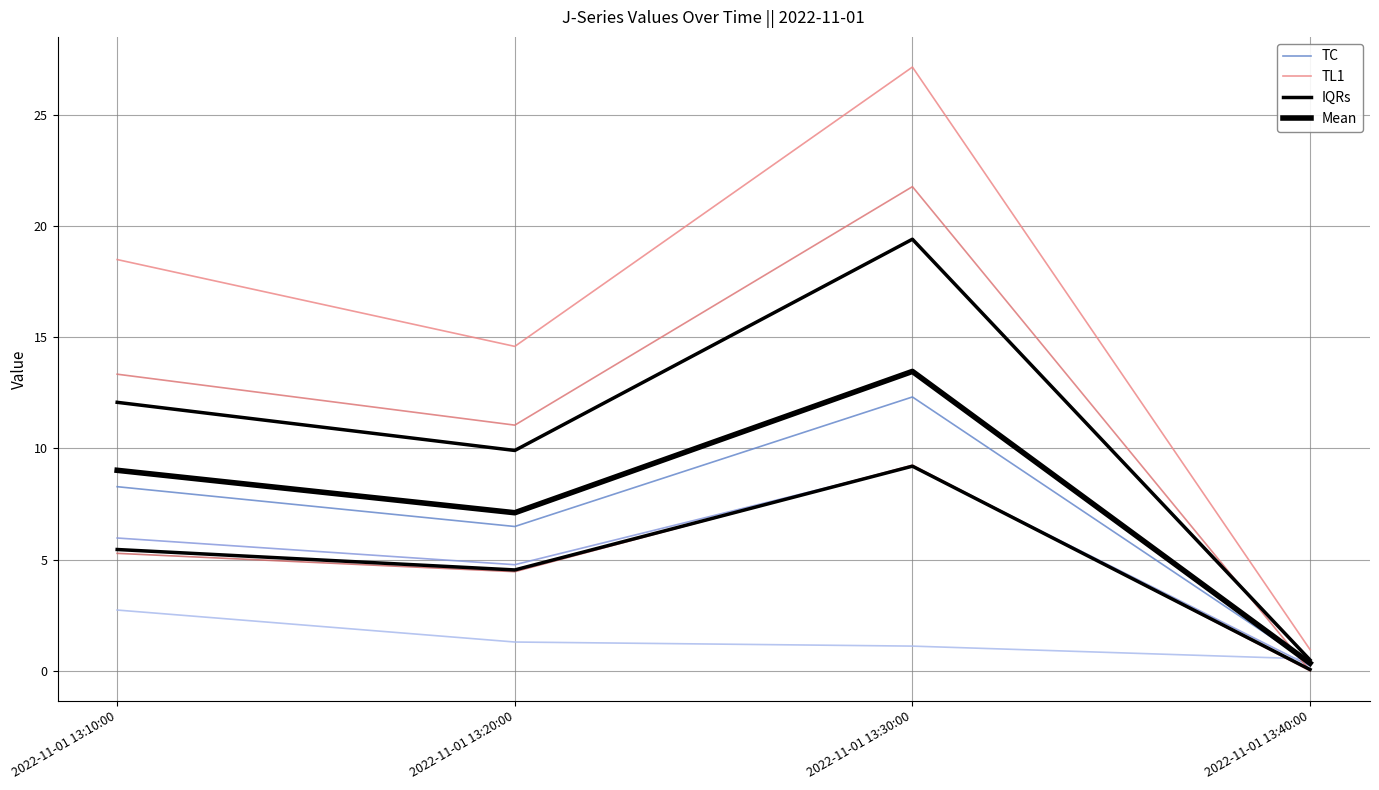

Which series has the largest total across all categories?

TL1